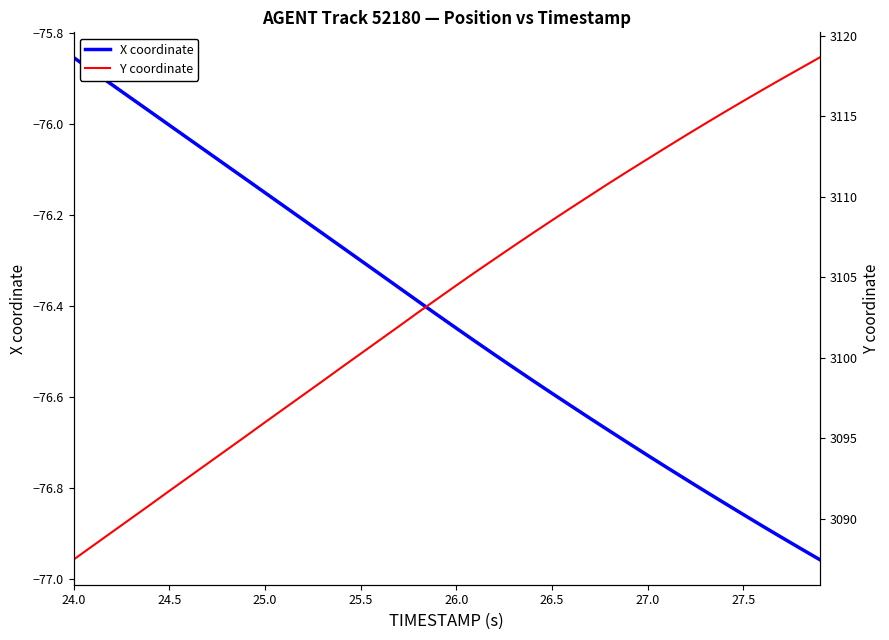

Which category has the highest value in the X coordinate series?

24.0